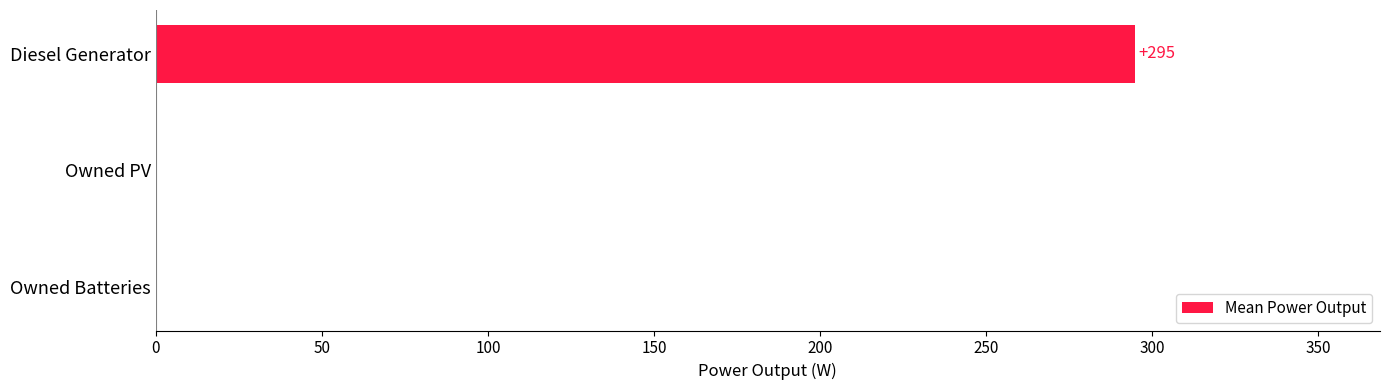

How many data points are above 0?

1